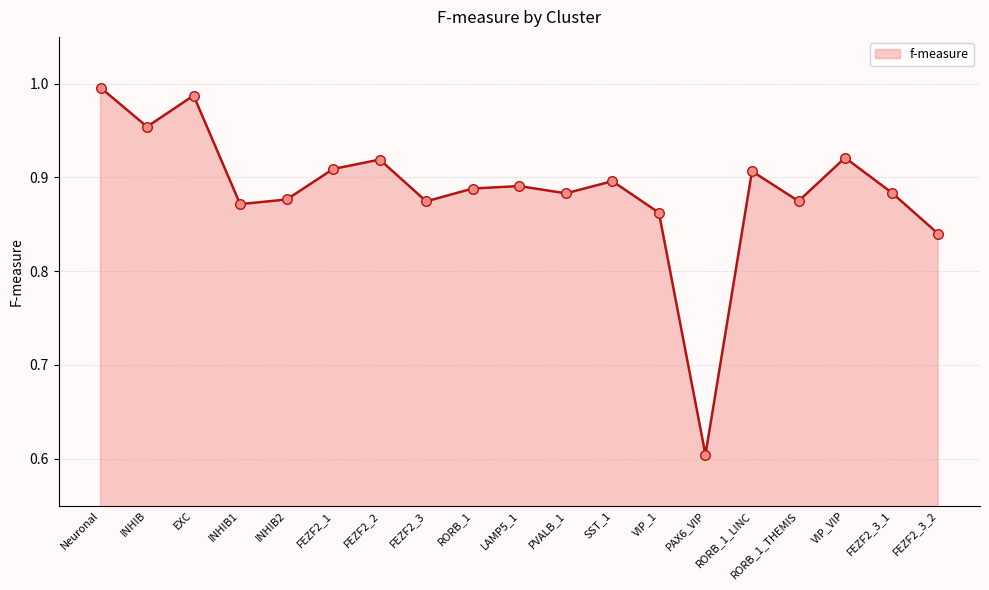

Which has a higher value, FEZF2_3_1 or FEZF2_1?

FEZF2_1